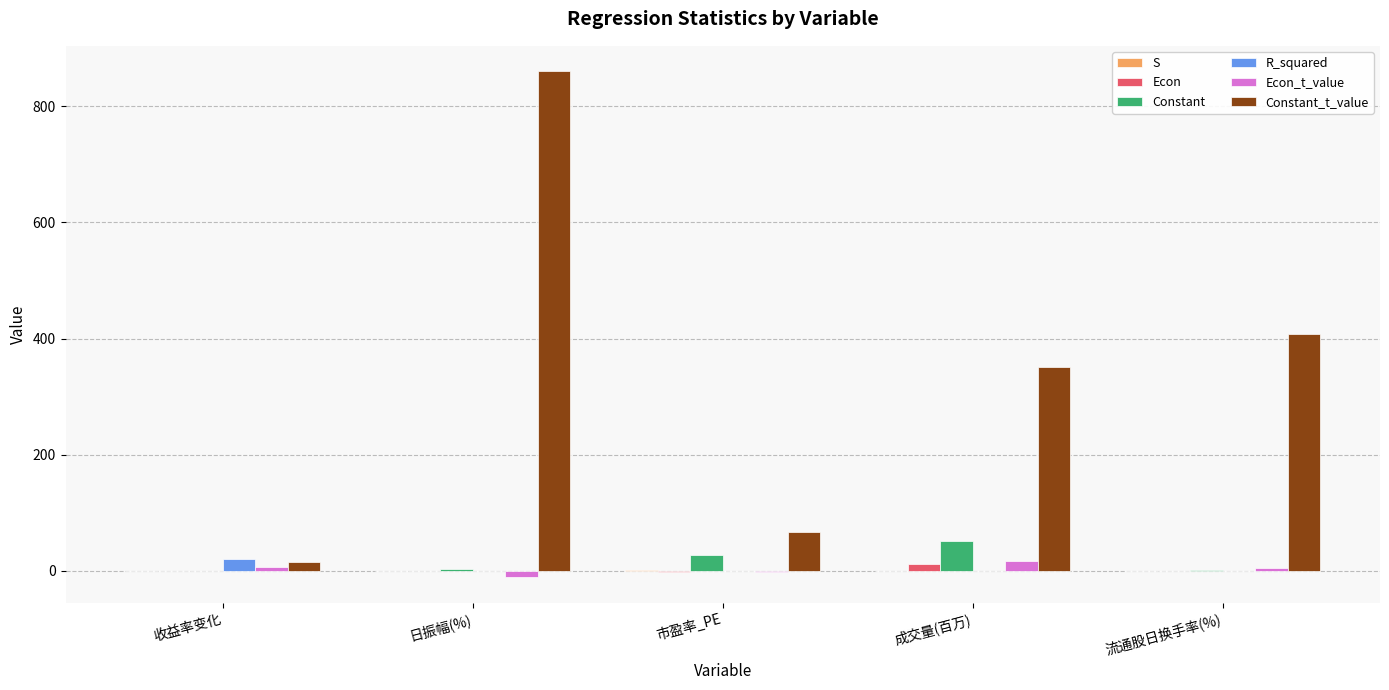

Is the value of Constant at 成交量(百万) greater than the value of R_squared at 日振幅(%)?

Yes